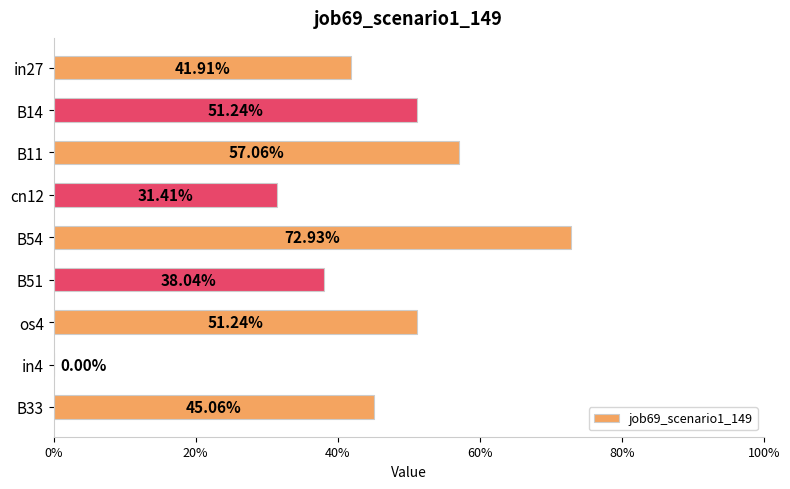

What is the greatest value displayed?

0.7